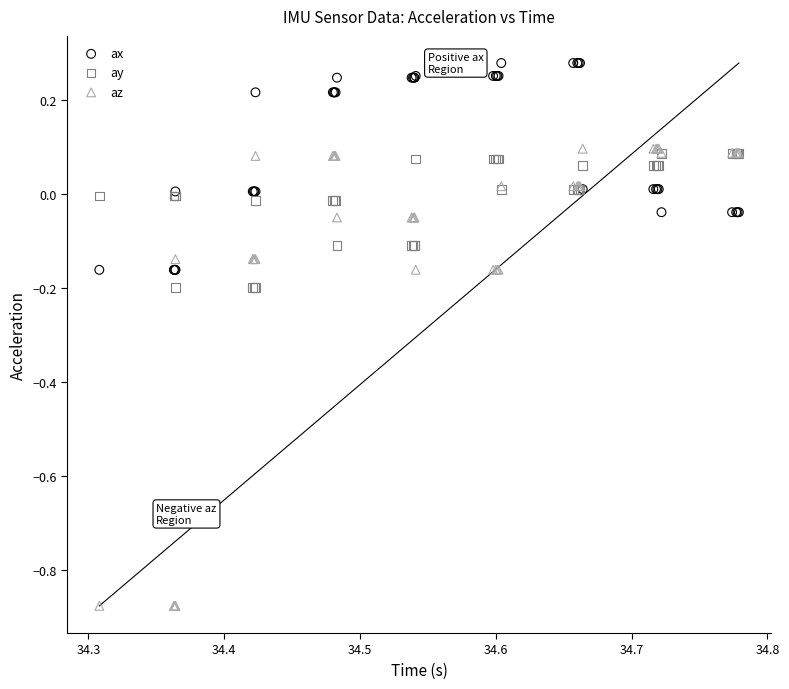

Which series contains the highest Y value?

ax